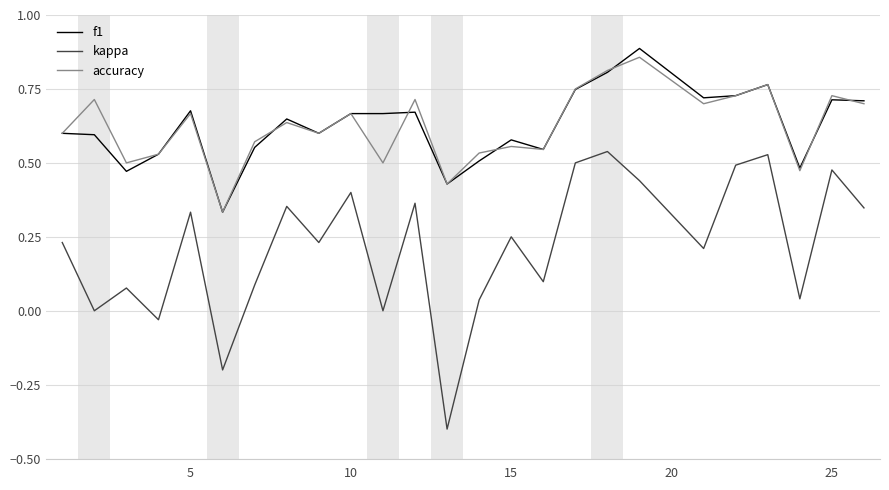

Which series has the widest spread of values?

kappa